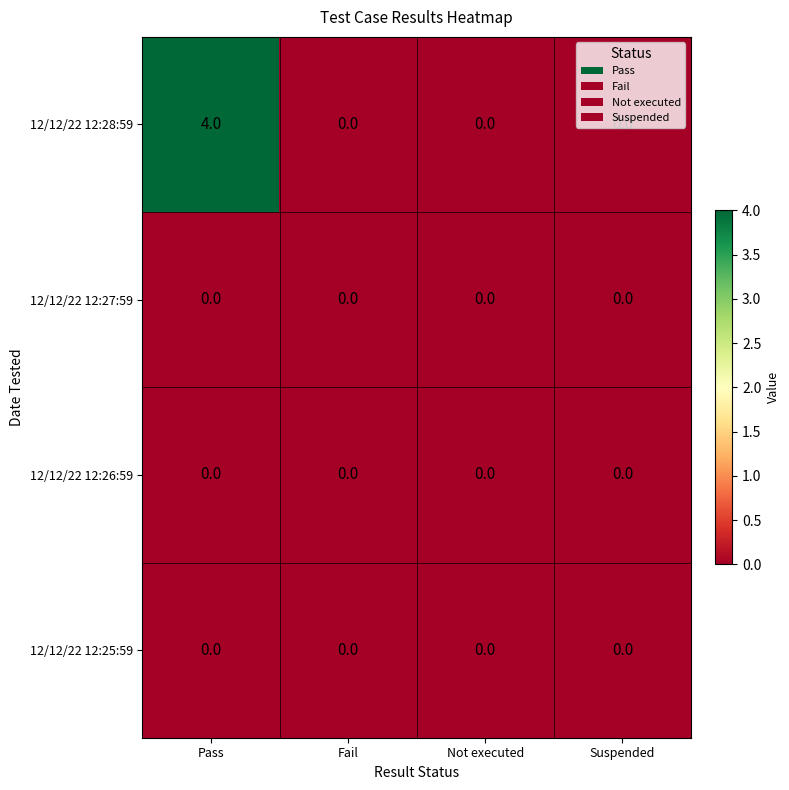

What is the total value across all series at Pass?

4